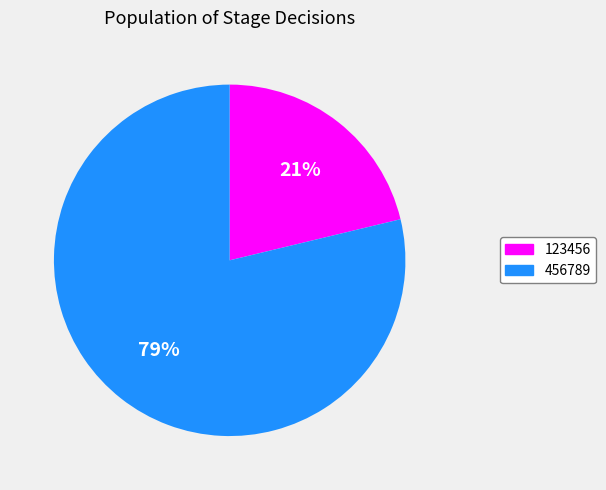

Is the sum of 456789 and 123456 greater than half?

Yes